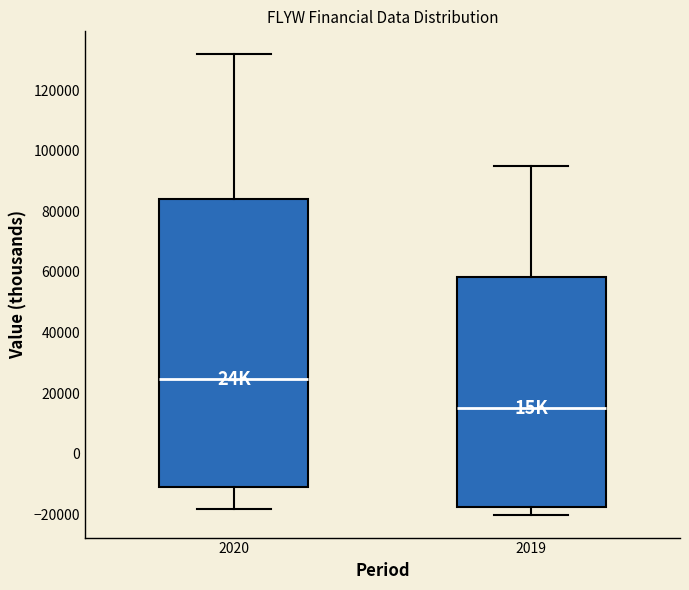

Comparing the boxes themselves (not the whiskers), which one is the tallest?

2020